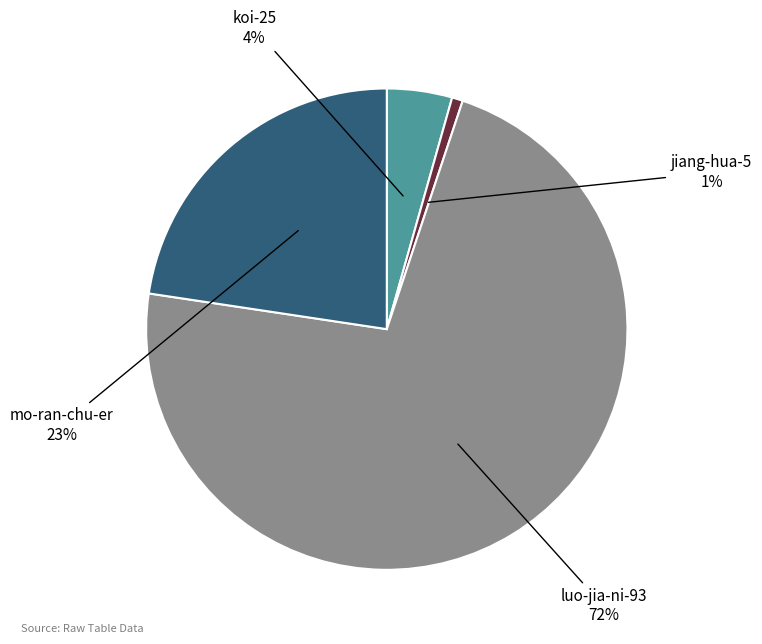

To the nearest percent, what is the average slice percentage?

25%